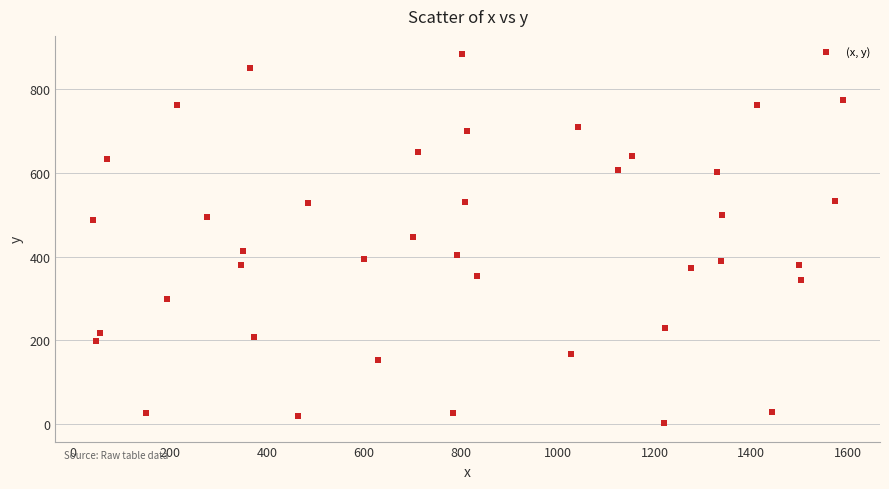

What is the range of Y values (max minus min)?

882.0